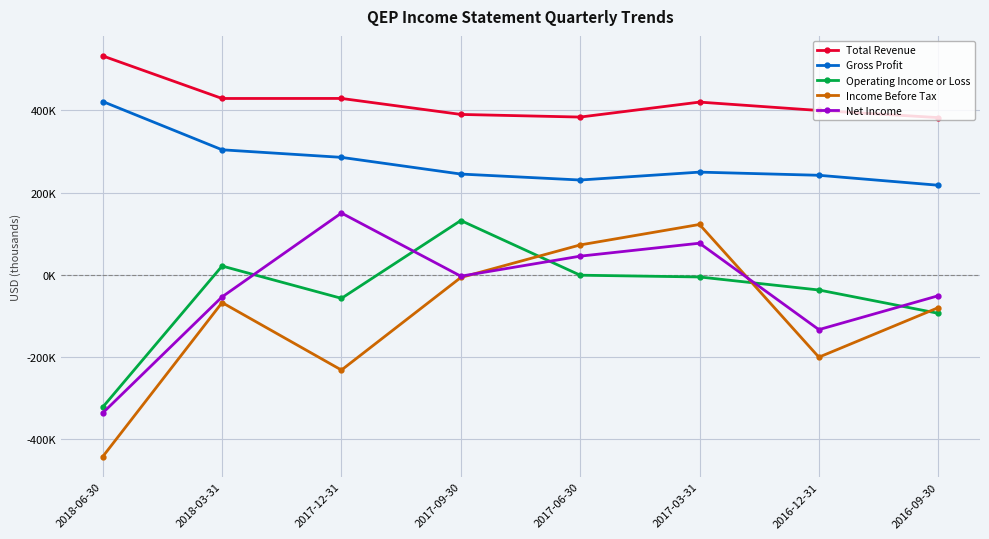

What is the maximum value for Net Income?

150300